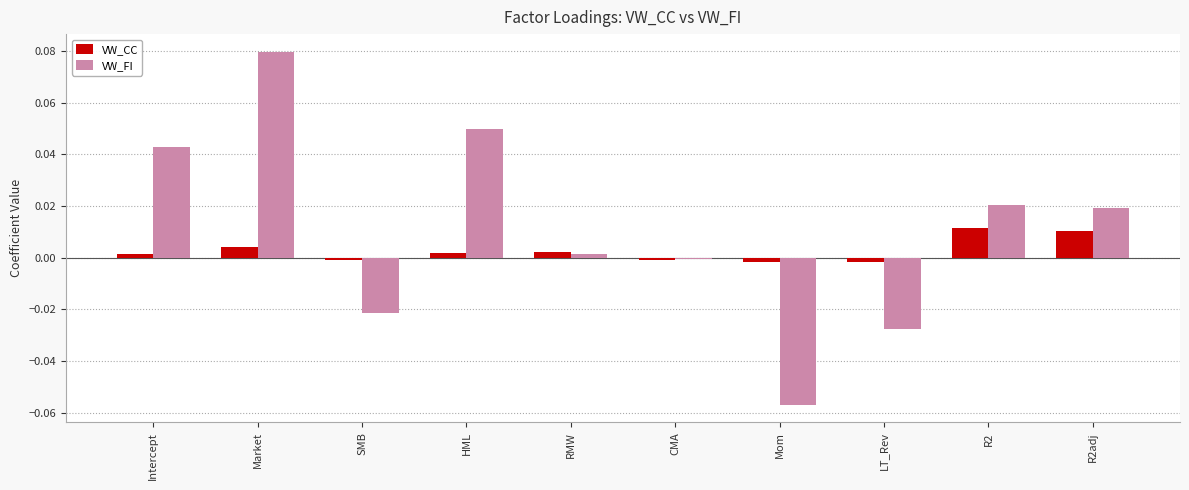

Between Intercept and CMA, which series saw the biggest shift?

VW_FI